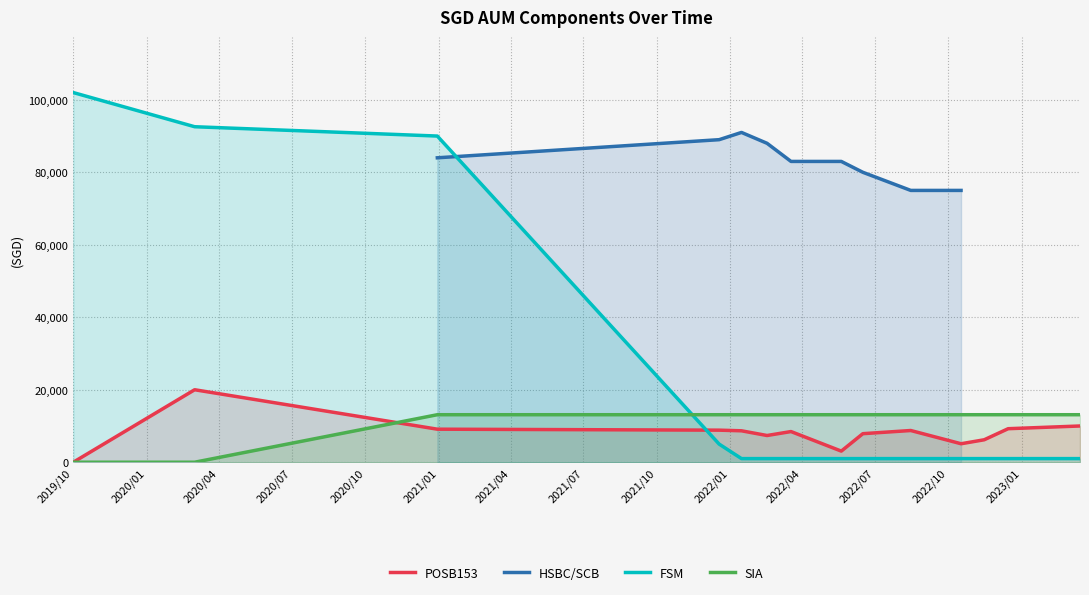

How many times do FSM and POSB153 cross each other?

1